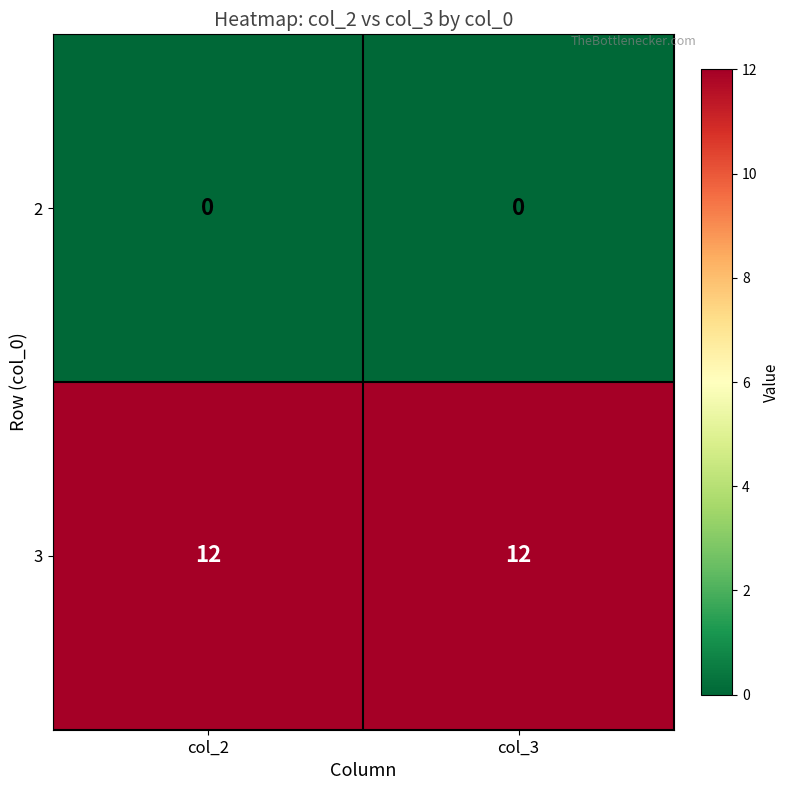

Is the value of 2 at col_2 greater than the value of 3 at col_3?

No